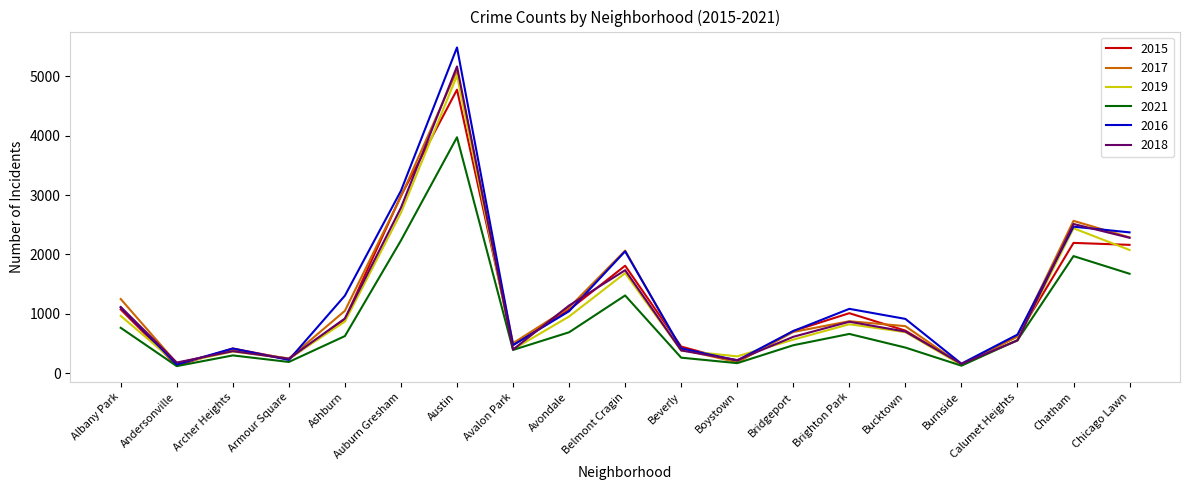

At which label is 2021 closest to 2047?

Chatham